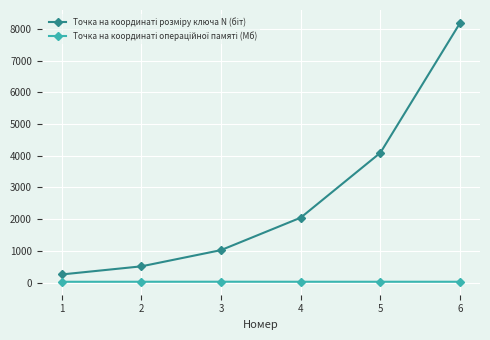

What is the greatest value displayed?

8192